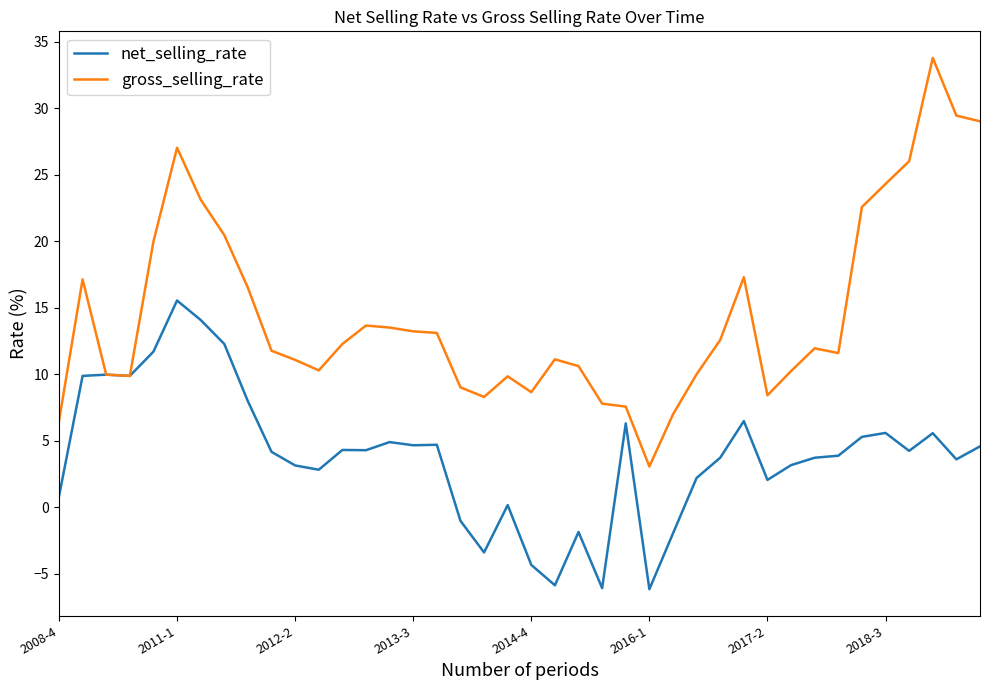

What is the maximum value shown in the chart?

33.8